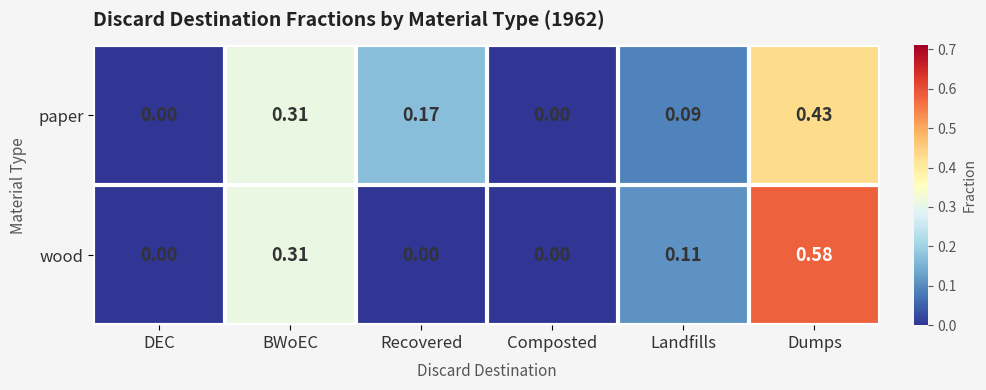

At which label does paper reach its peak?

Dumps